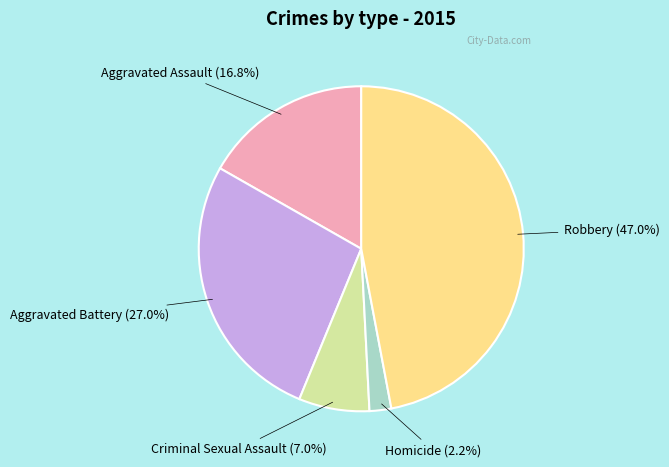

Does any single category account for the majority?

No